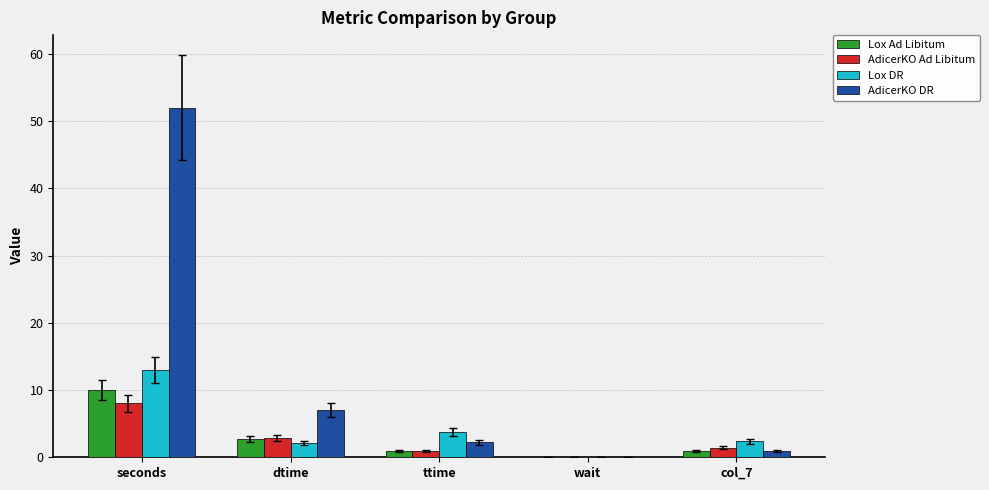

Where is Lox Ad Libitum nearest to the value 5?

dtime